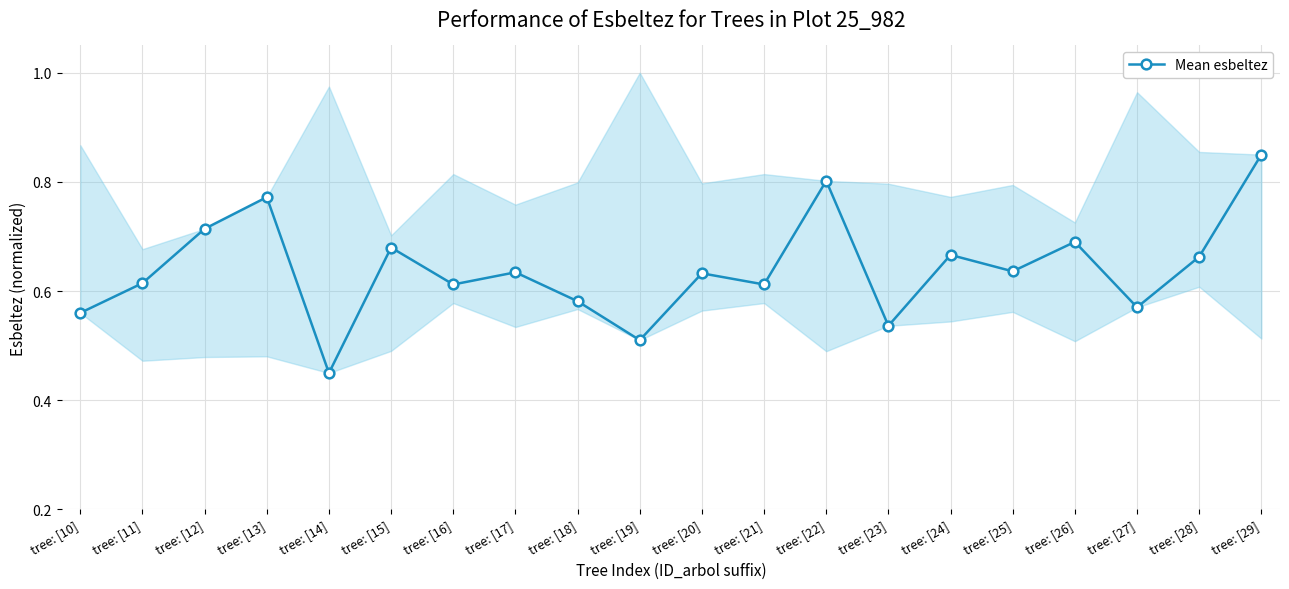

Reading left to right, what are all the values shown in this chart?

tree: [10]=0.6	tree: [11]=0.6	tree: [12]=0.7	tree: [13]=0.8	tree: [14]=0.5	tree: [15]=0.7	tree: [16]=0.6	tree: [17]=0.6	tree: [18]=0.6	tree: [19]=0.5	tree: [20]=0.6	tree: [21]=0.6	tree: [22]=0.8	tree: [23]=0.5	tree: [24]=0.7	tree: [25]=0.6	tree: [26]=0.7	tree: [27]=0.6	tree: [28]=0.7	tree: [29]=0.9